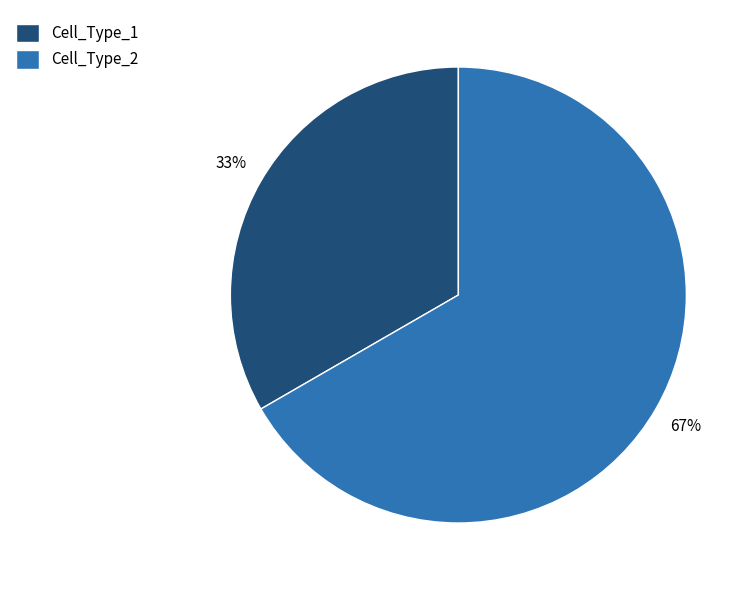

Is it true that Cell_Type_1 is 33% of the pie?

True